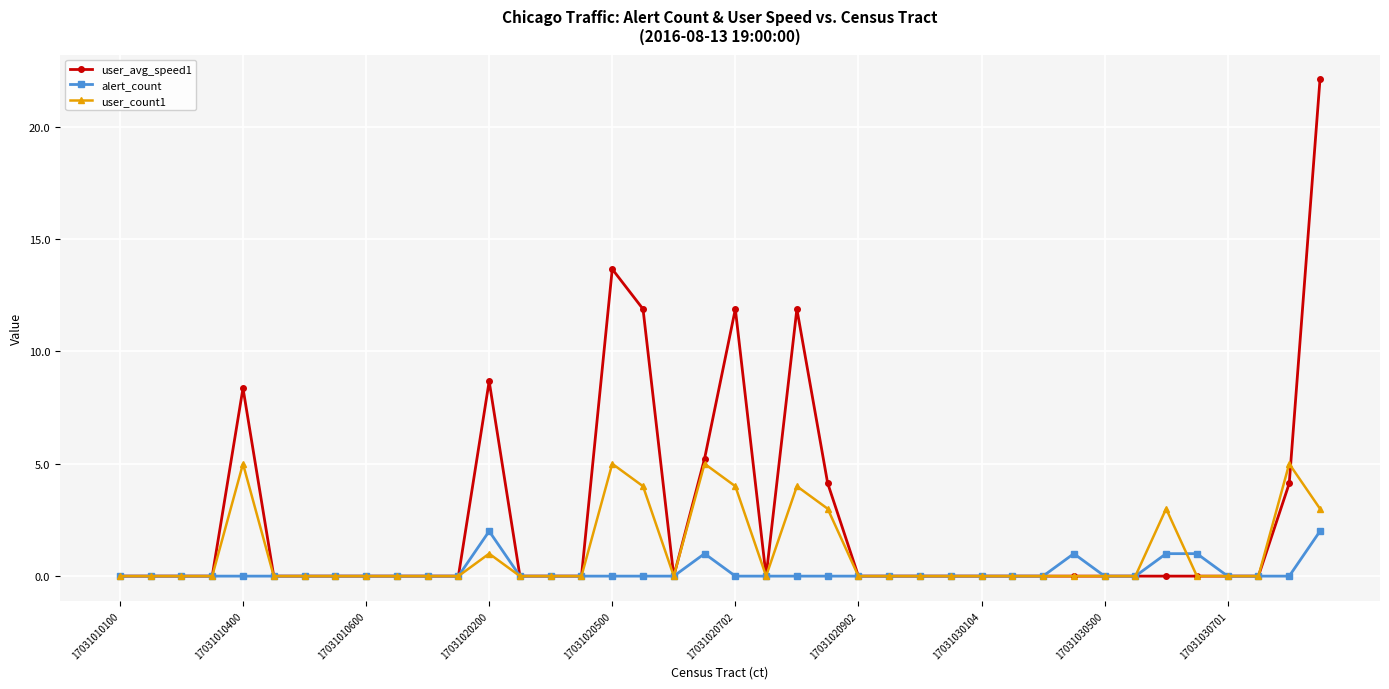

Which series has the widest spread of values?

user_avg_speed1